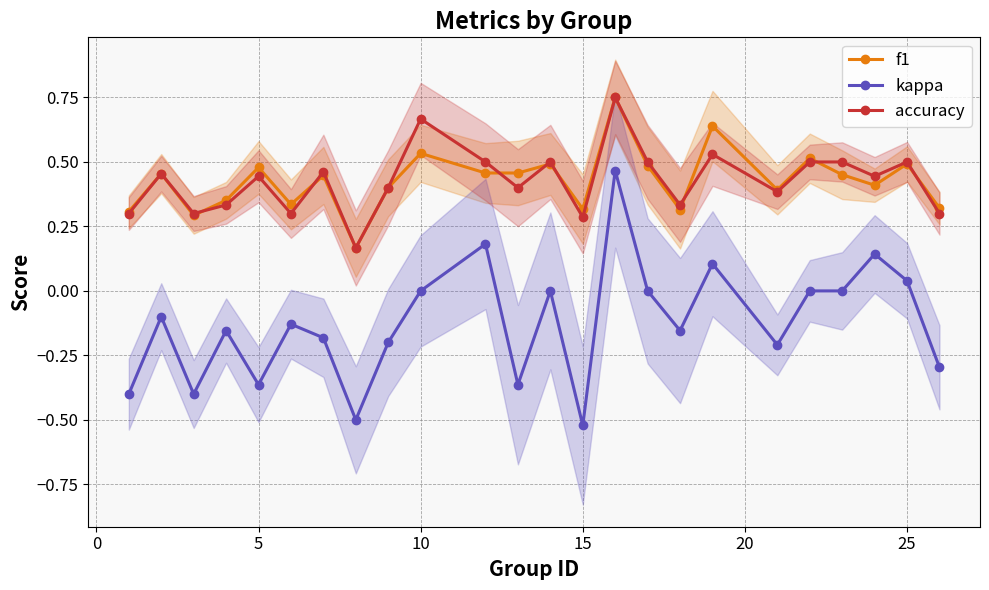

How many lines are shown in the chart?

3